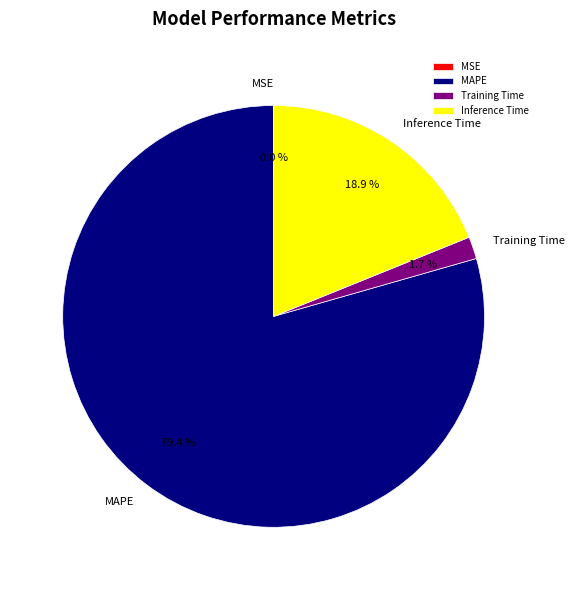

To the nearest percent, what portion does Training Time represent?

2%